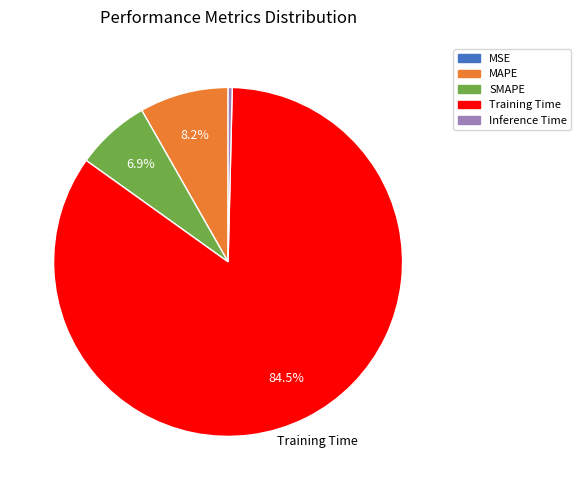

Is the sum of Inference Time and Training Time greater than half?

Yes